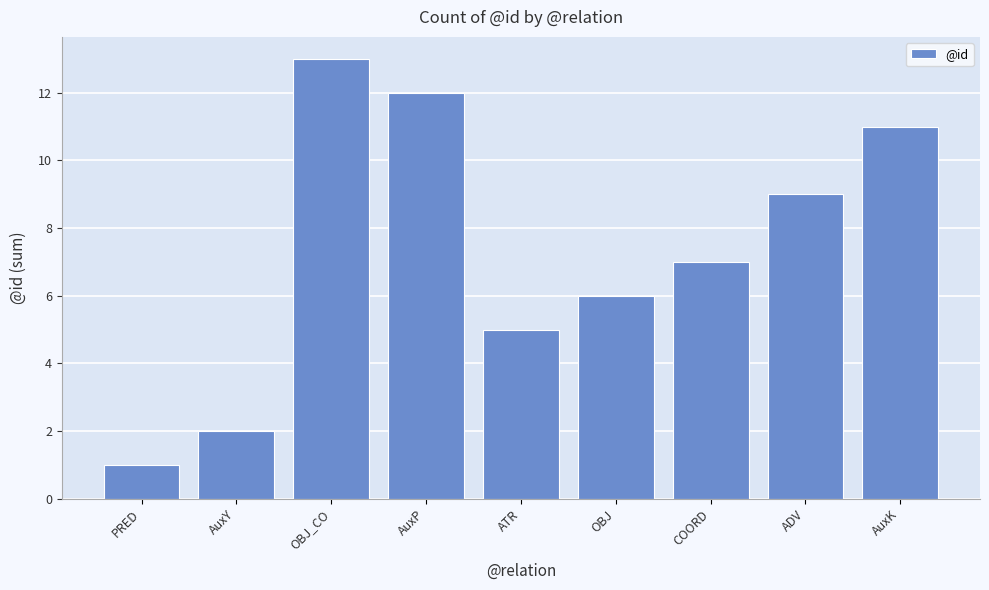

Where is the data nearest to the value 7?

COORD